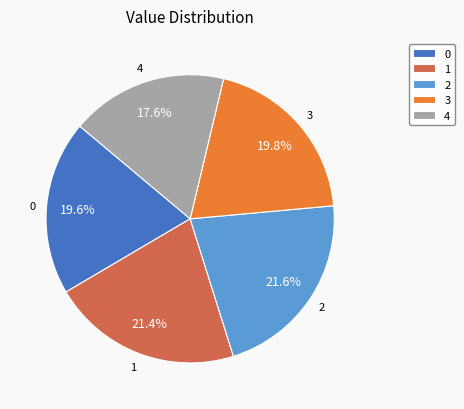

Count the number of slices in the pie.

5